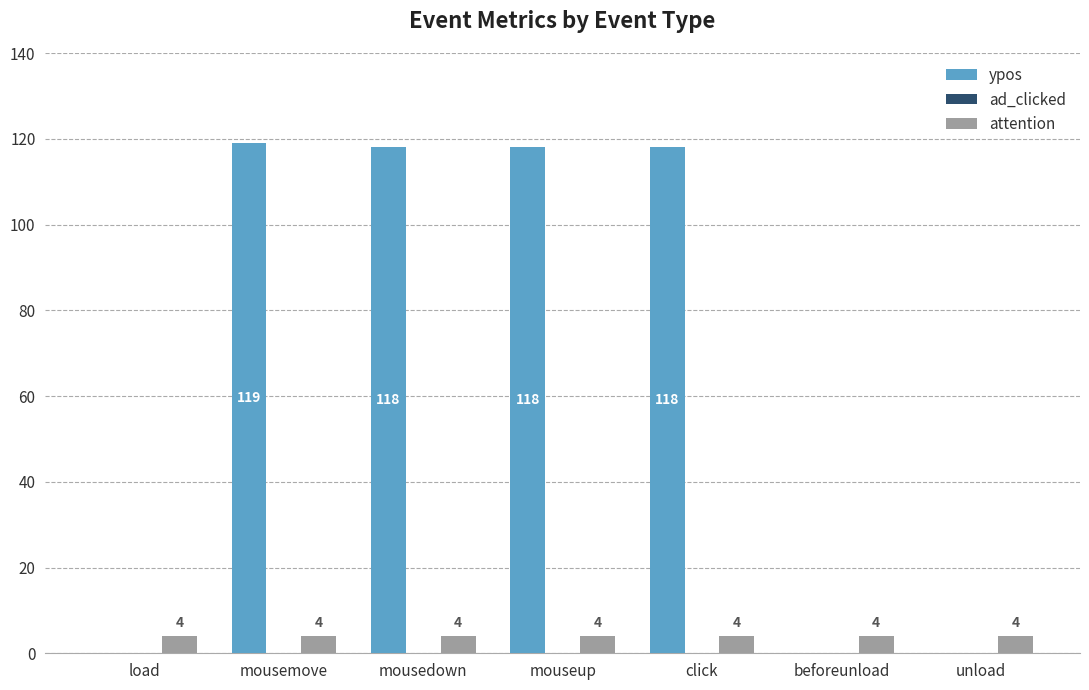

True or false: ypos has a value of 118 at click.

True